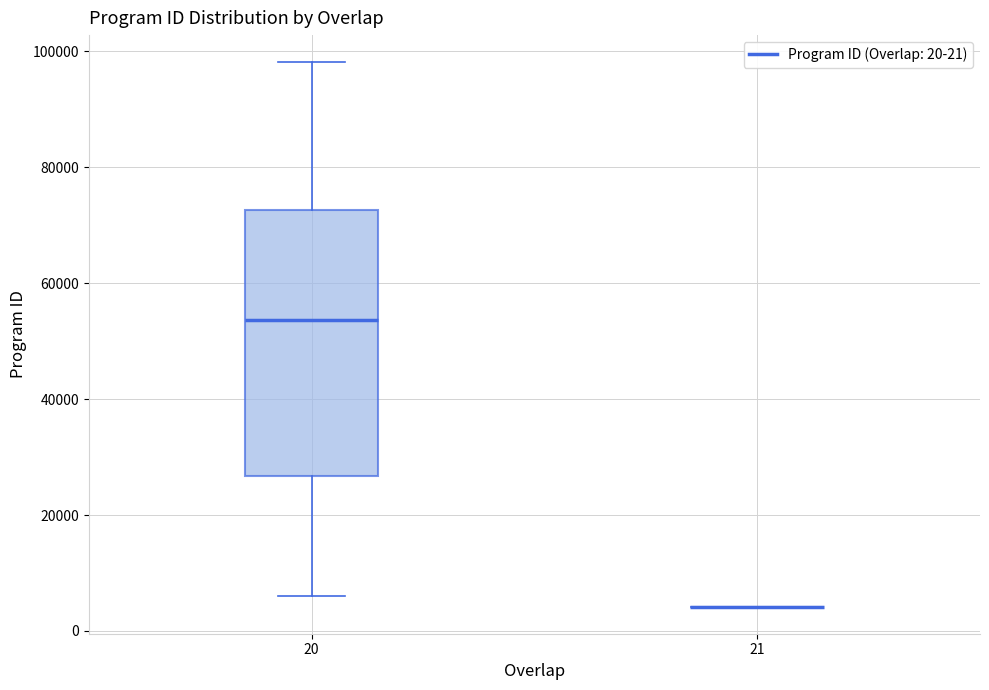

Which box is the tallest, from its lower edge to its upper edge?

20